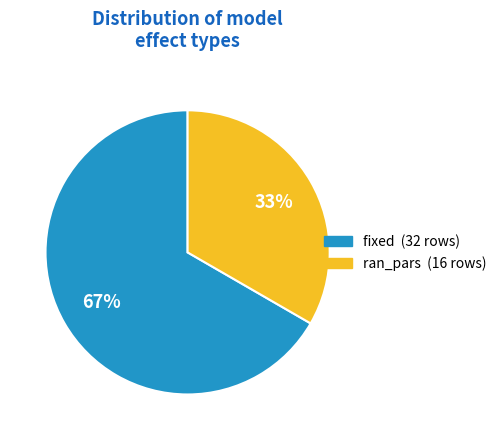

Approximately how many times larger is the value at ran_pars compared to fixed?

0.5